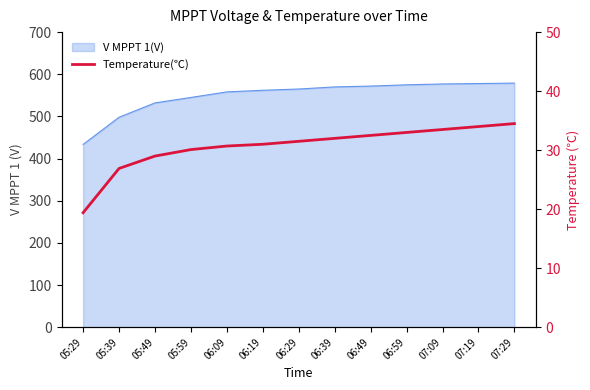

Which category has the lowest value across all series?

05:29